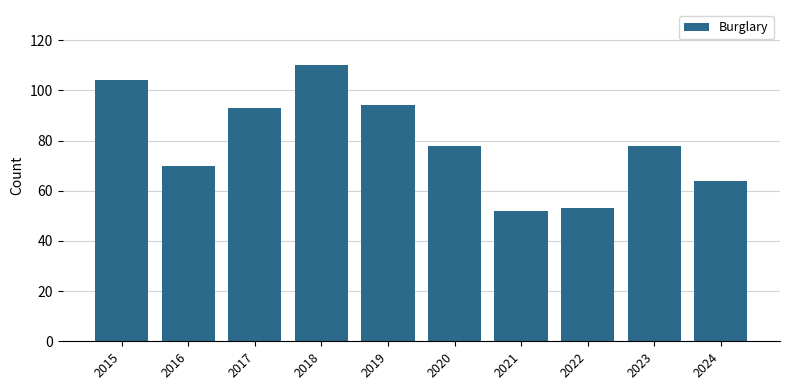

What value does the data have at 2020?

78